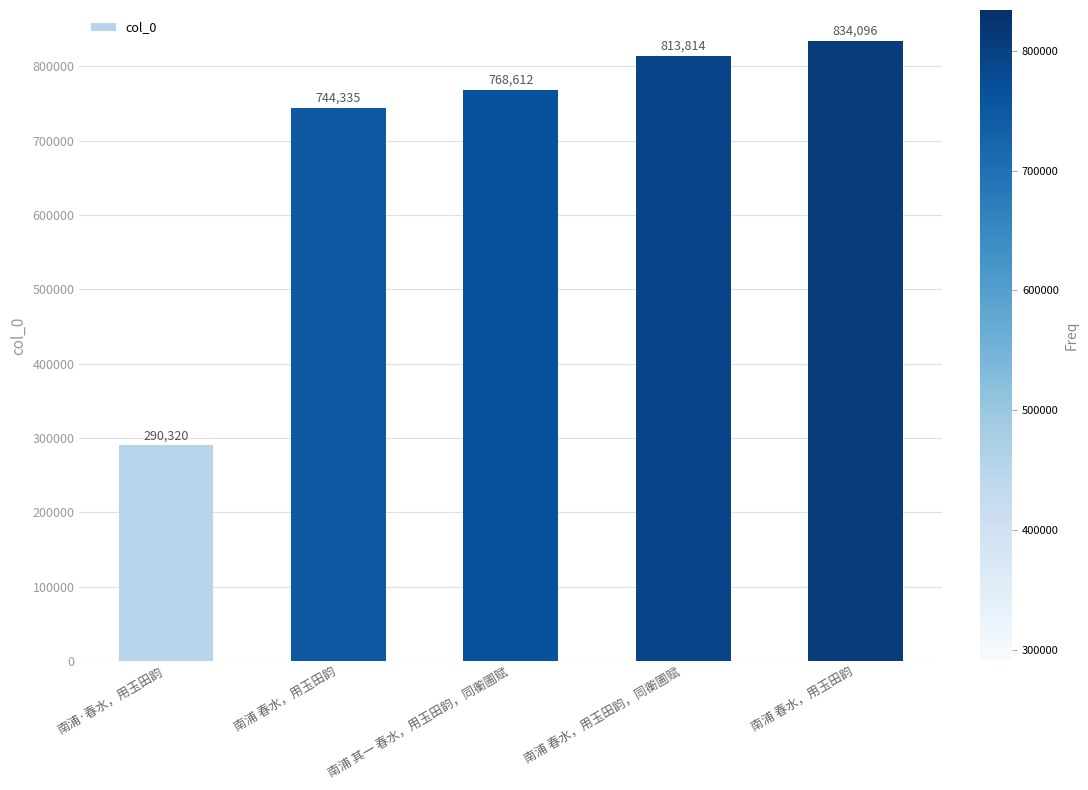

How many series are shown in this chart?

1